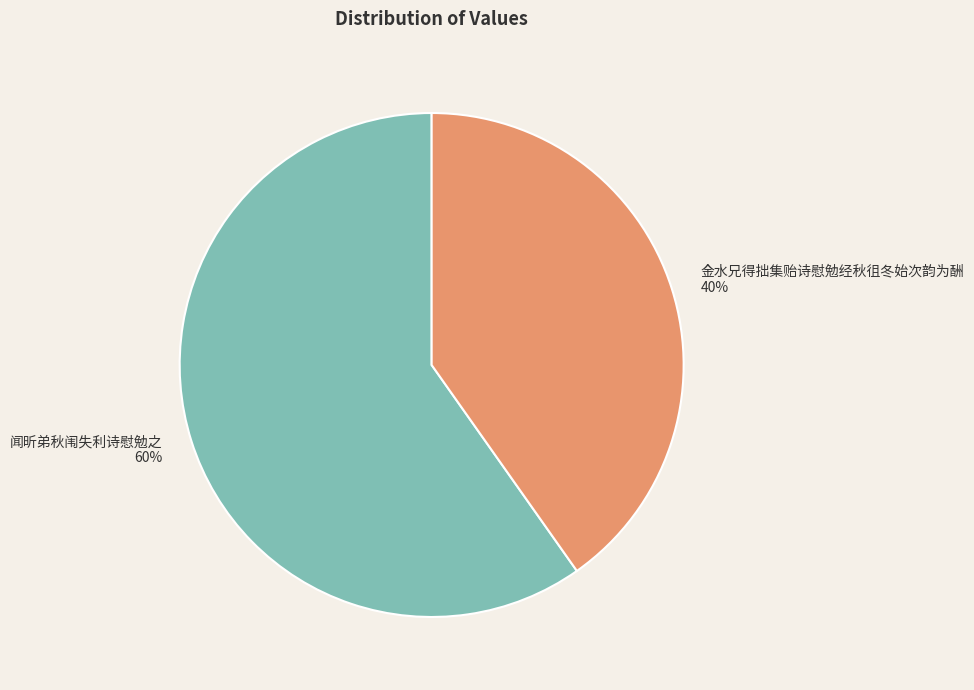

How many slices are in this pie chart?

2